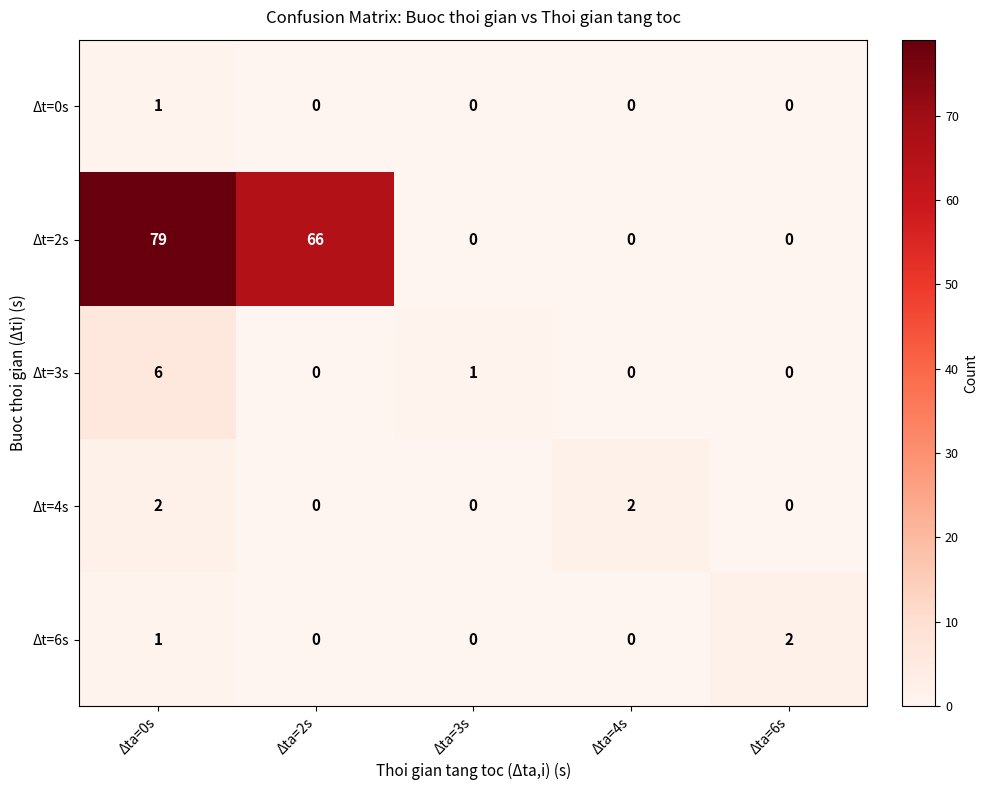

What is the difference between the maximum and minimum values in the Δt=2s series?

79